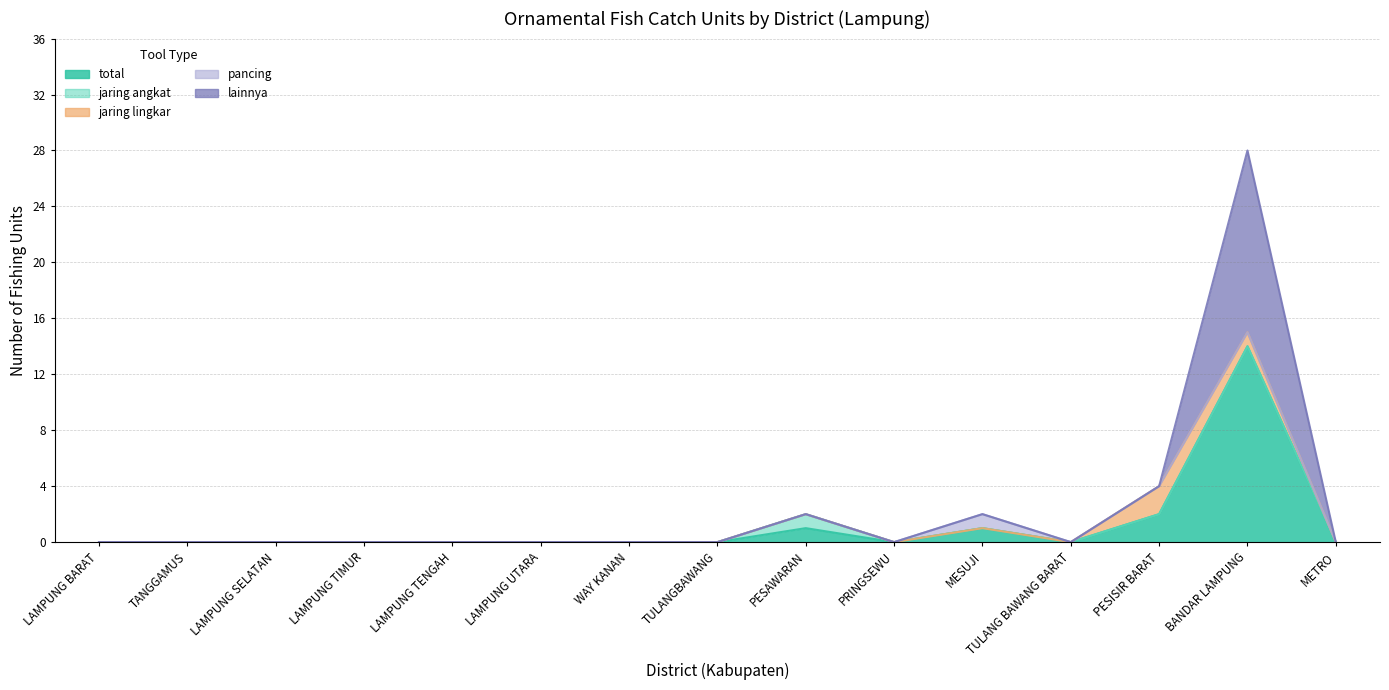

Does the chart have visible grid lines?

Yes